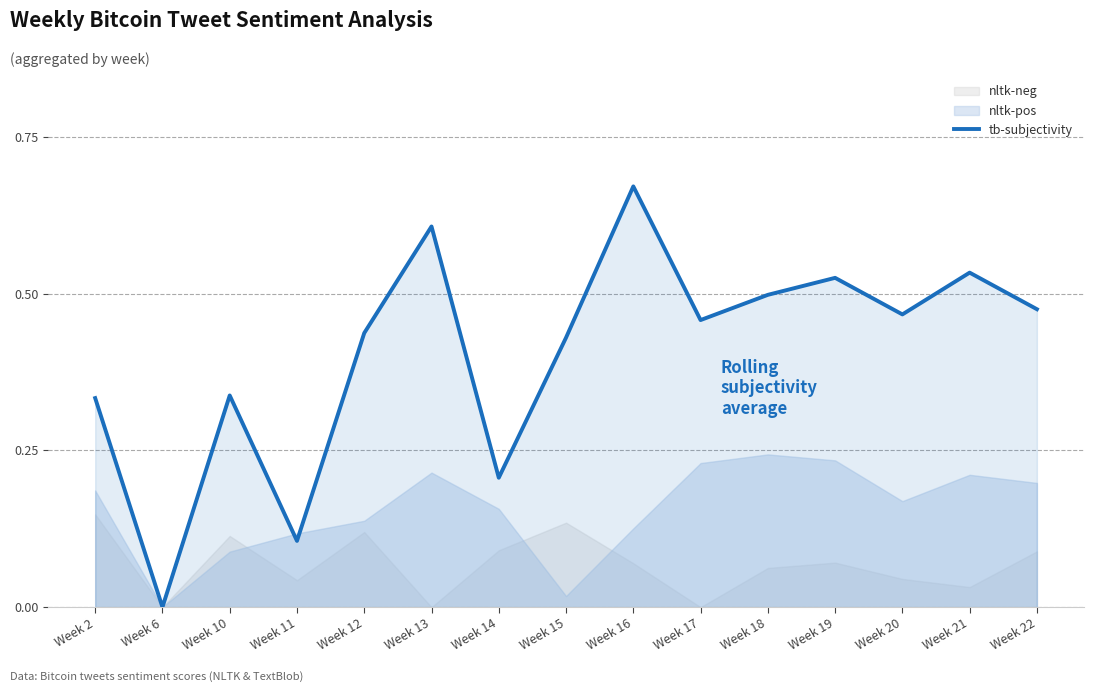

Does the chart have visible grid lines?

Yes